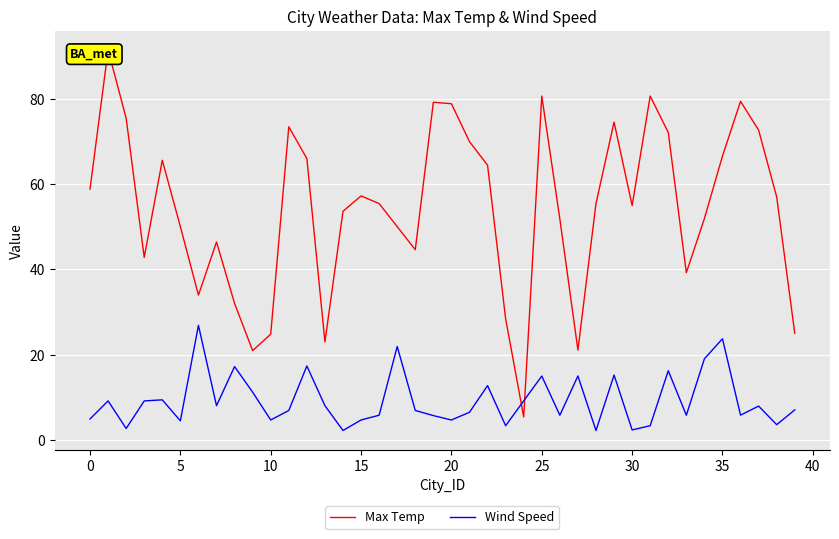

True or false: Wind Speed has a value of 23.7 at 35.

True